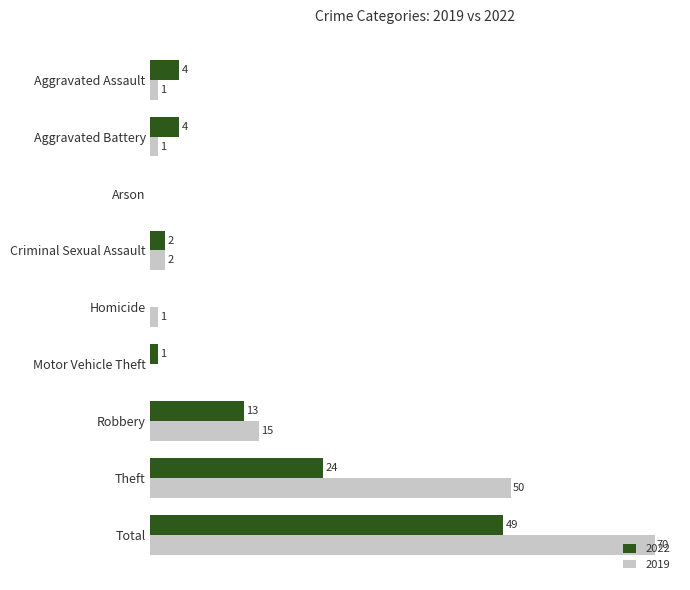

Where is 2022 nearest to the value 24?

Theft